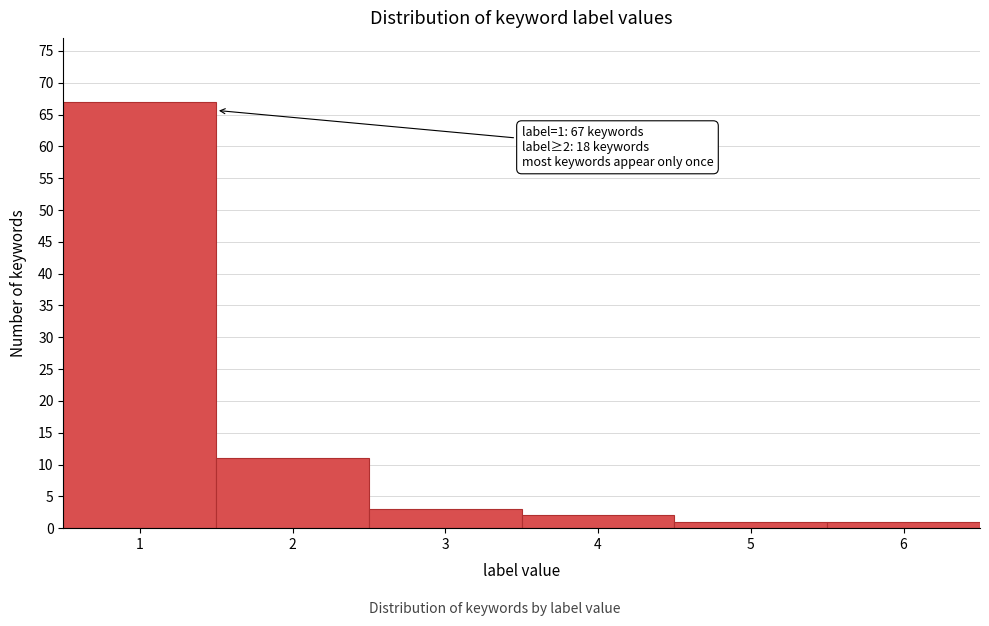

Over which range of the x-axis is the bar tallest?

0.5 to 1.5